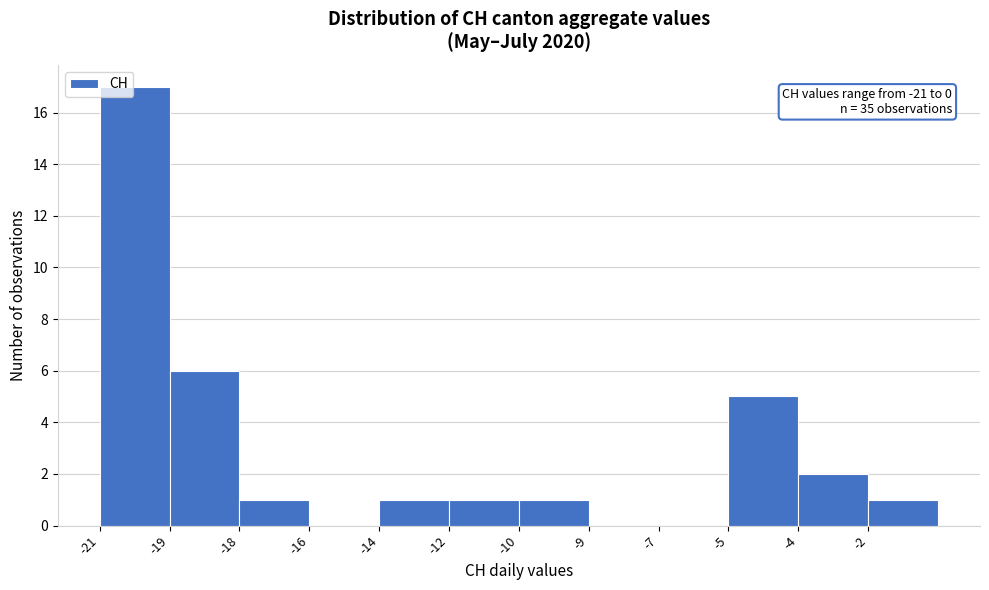

Reading left to right, transcribe all the data shown in this chart.

-21=17	-19=6	-18=1	-16=0	-14=1	-12=1	-10=1	-9=0	-7=0	-5=5	-4=2	-2=1